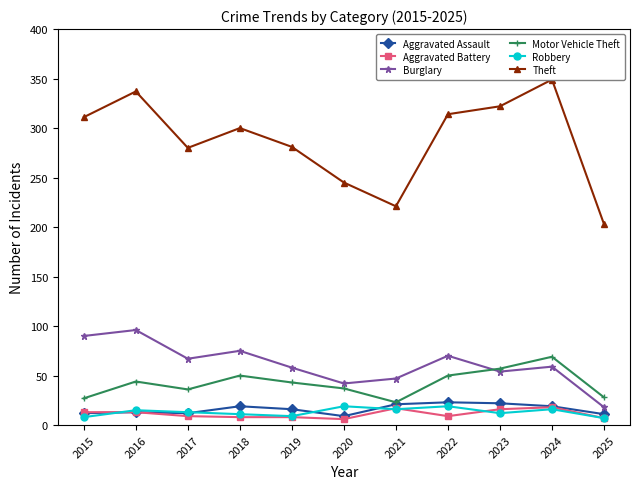

How many interior local peaks does the Theft series have?

3